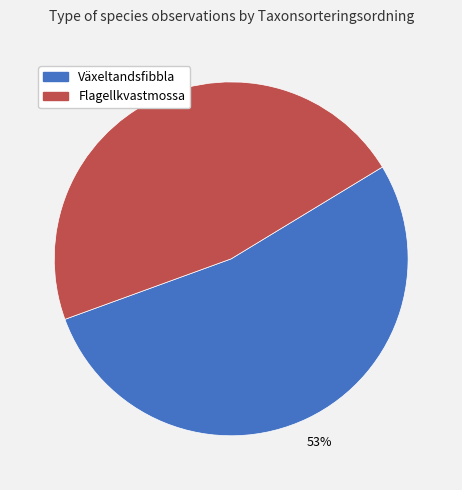

Approximately how many times larger is the value at Växeltandsfibbla compared to Flagellkvastmossa?

1.1